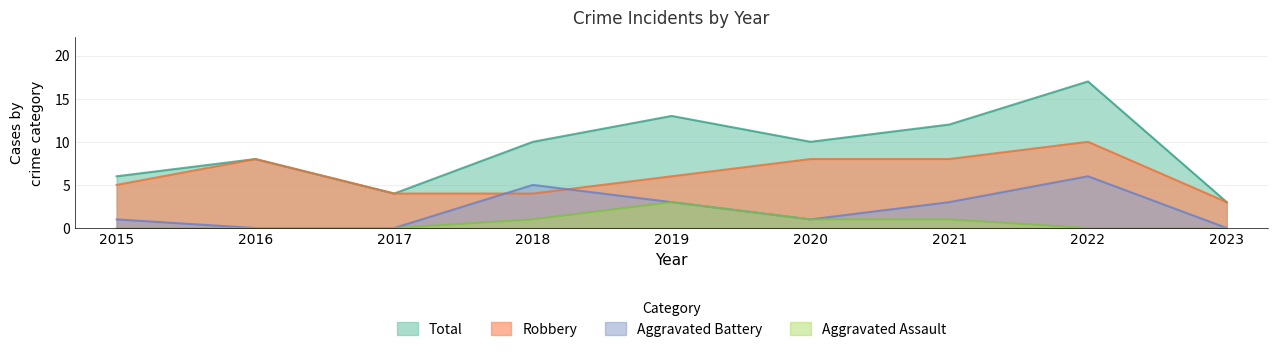

Reading right to left, what are all the values shown in this chart?

Robbery: 2023=3	2022=10	2021=8	2020=8	2019=6	2018=4	2017=4	2016=8	2015=5
Aggravated Assault: 2023=0	2022=0	2021=1	2020=1	2019=3	2018=1	2017=0	2016=0	2015=0
Aggravated Battery: 2023=0	2022=6	2021=3	2020=1	2019=3	2018=5	2017=0	2016=0	2015=1
Total: 2023=3	2022=17	2021=12	2020=10	2019=13	2018=10	2017=4	2016=8	2015=6